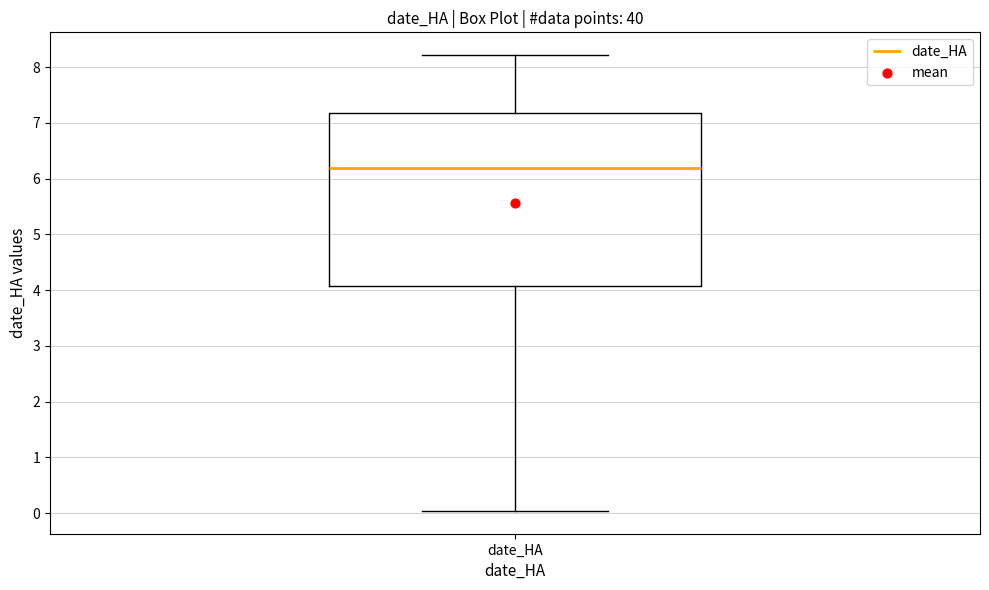

Transcribe this box plot: give where the median line is, the range the box spans, and where the two whiskers end, as read against the y-axis. The values are not printed on the chart, so give them approximately, as read against the axis.

median 6.2, box 4.1 to 7.2, whiskers 0.0 to 8.2